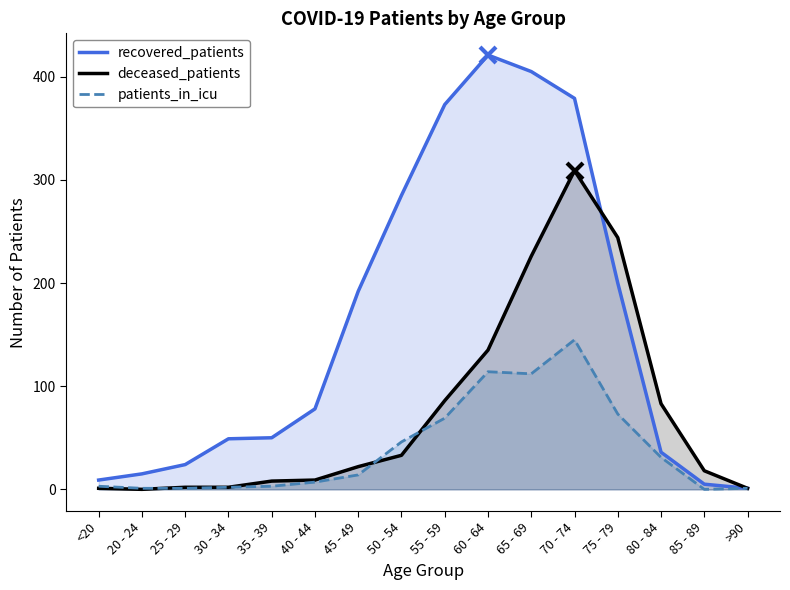

At which label does deceased_patients first exceed 22?

50 - 54